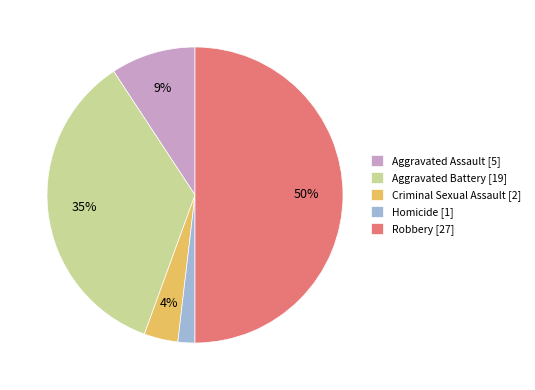

Which category has the smallest portion of the pie?

Homicide